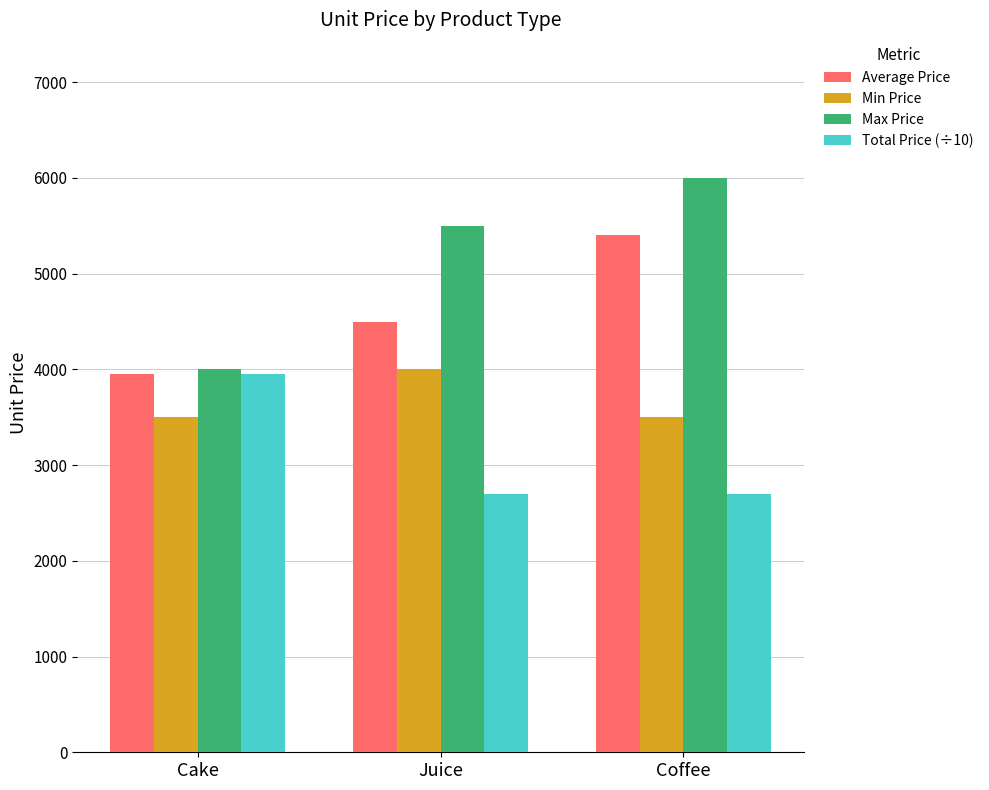

What is the maximum value for Total Price (÷10)?

3950